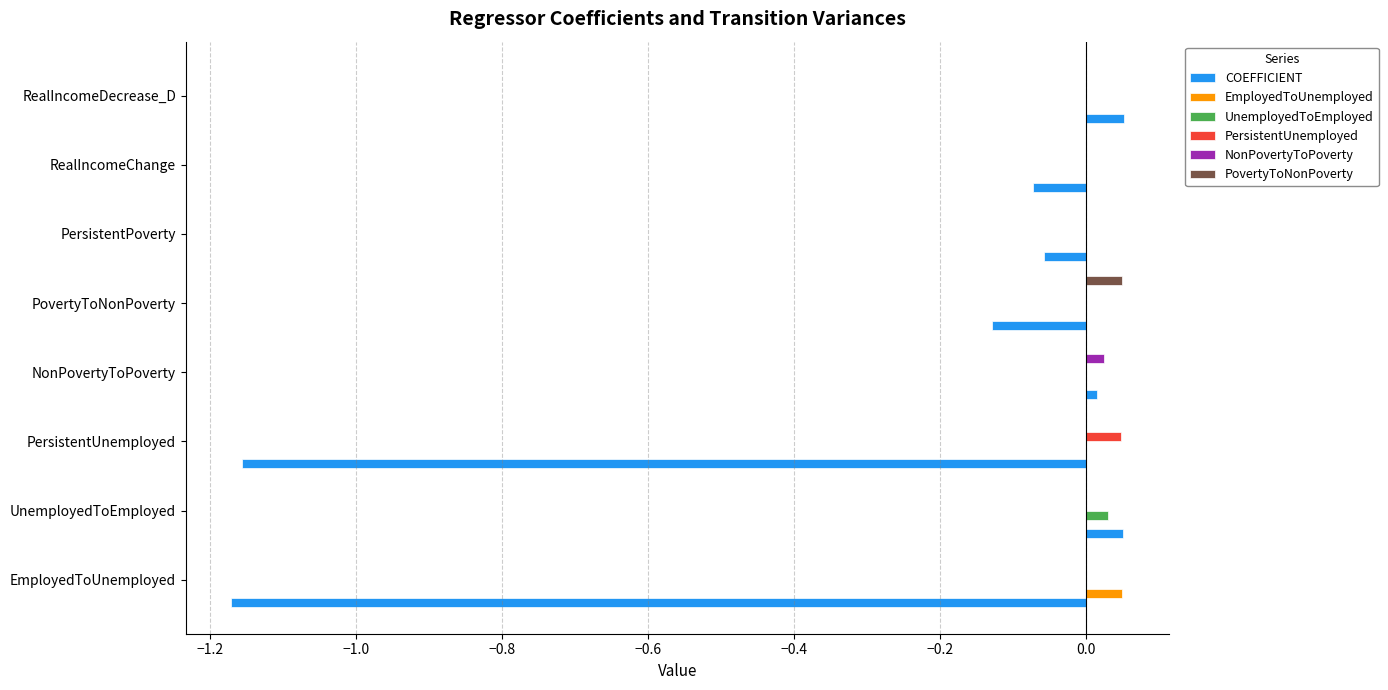

Is it true that PersistentUnemployed equals 0.0 at NonPovertyToPoverty?

True